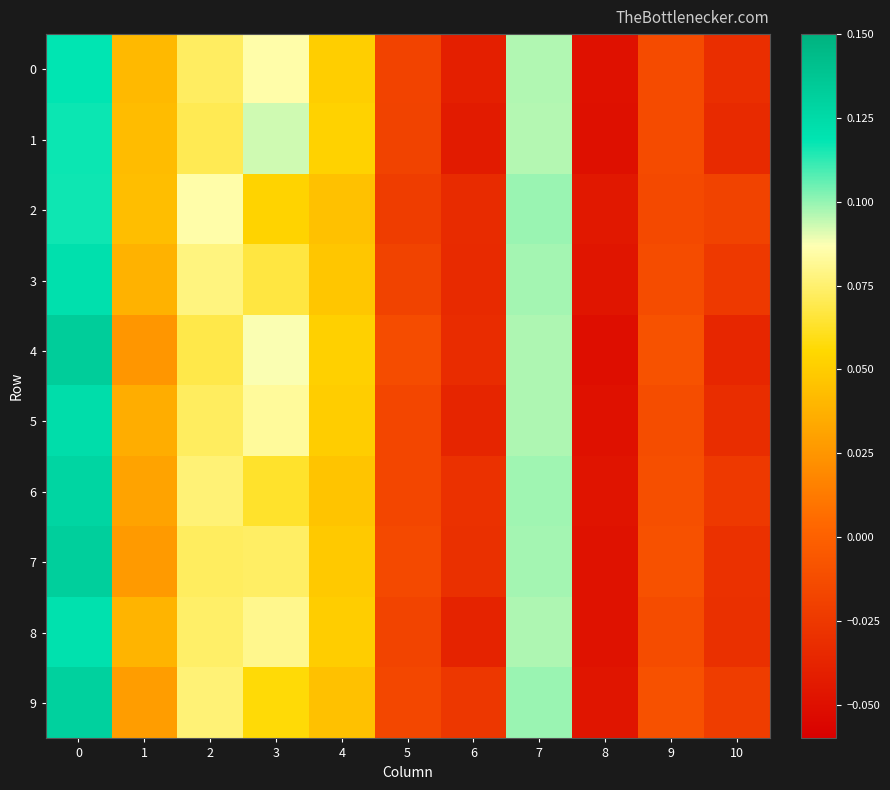

How many distinct data groups are displayed?

10